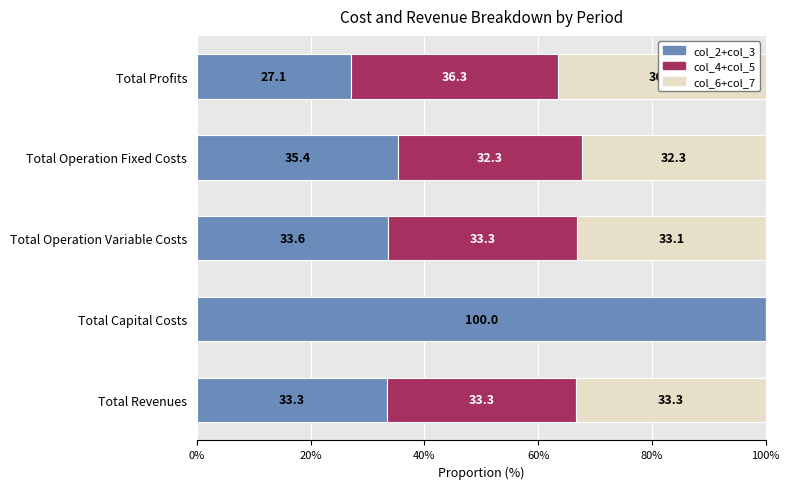

What is the sum of all col_2+col_3 values?

229.4